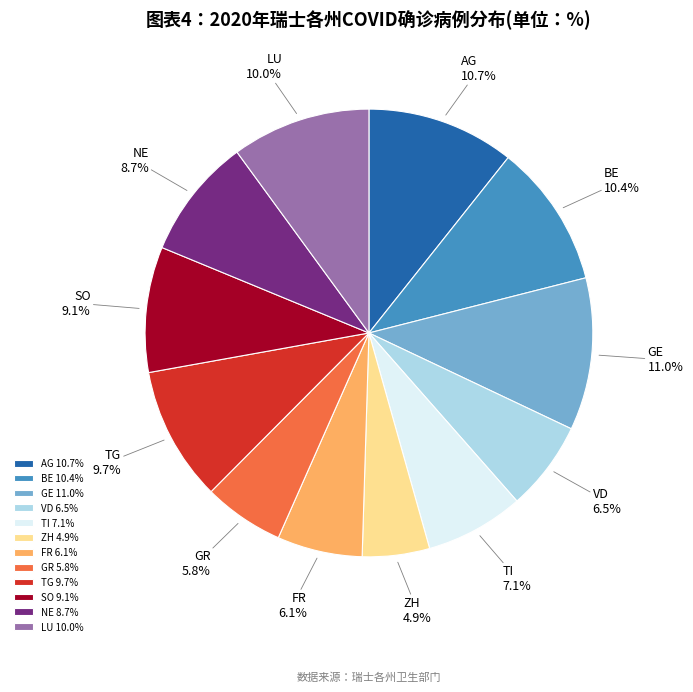

To the nearest percent, what is the difference between the largest and smallest slice percentages?

6%